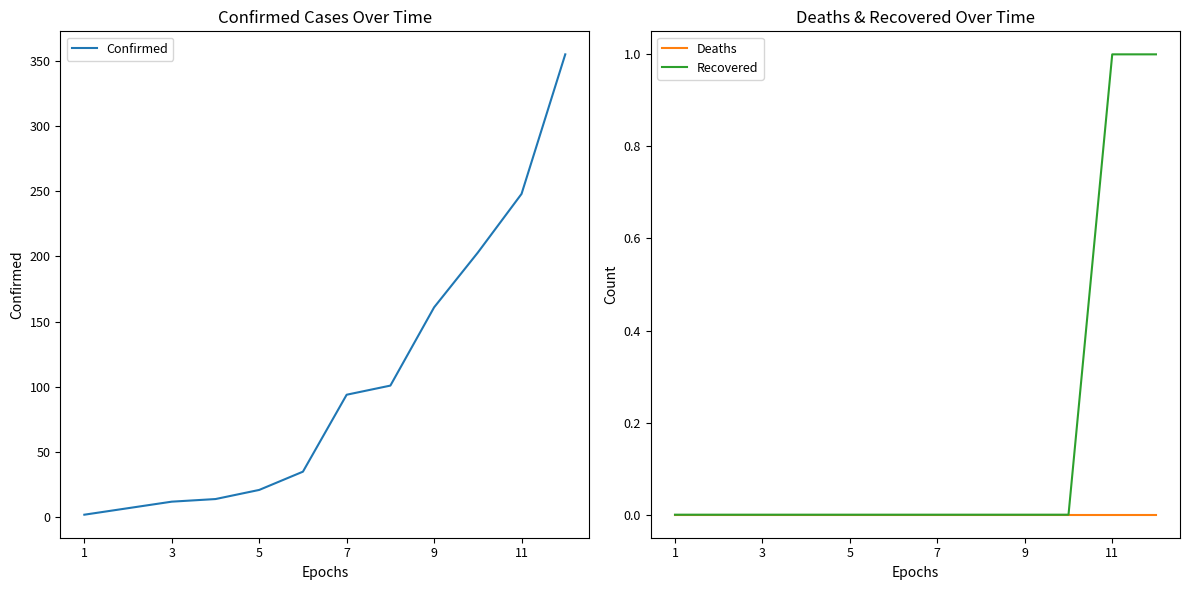

The Recovered series shows 0 at 3. True or false?

True